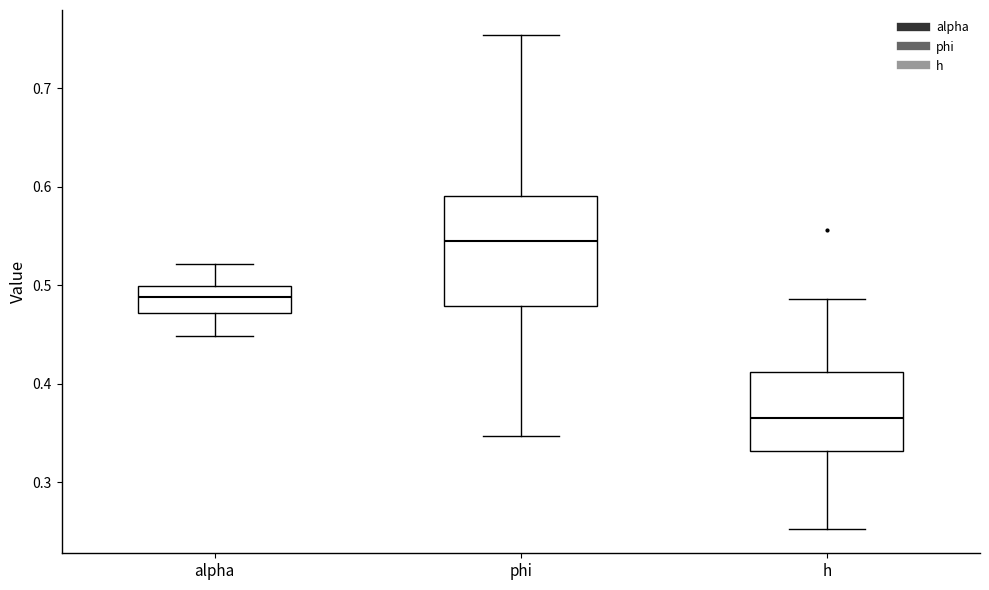

Reading left to right, read every box against the y-axis: the position of its median line, the range the box covers, and the ends of its whiskers. The values are not printed on the chart, so give them approximately, as read against the axis.

alpha: median 0.49, box 0.47 to 0.50, whiskers 0.45 to 0.52
phi: median 0.55, box 0.48 to 0.59, whiskers 0.35 to 0.75
h: median 0.36, box 0.33 to 0.41, whiskers 0.25 to 0.49